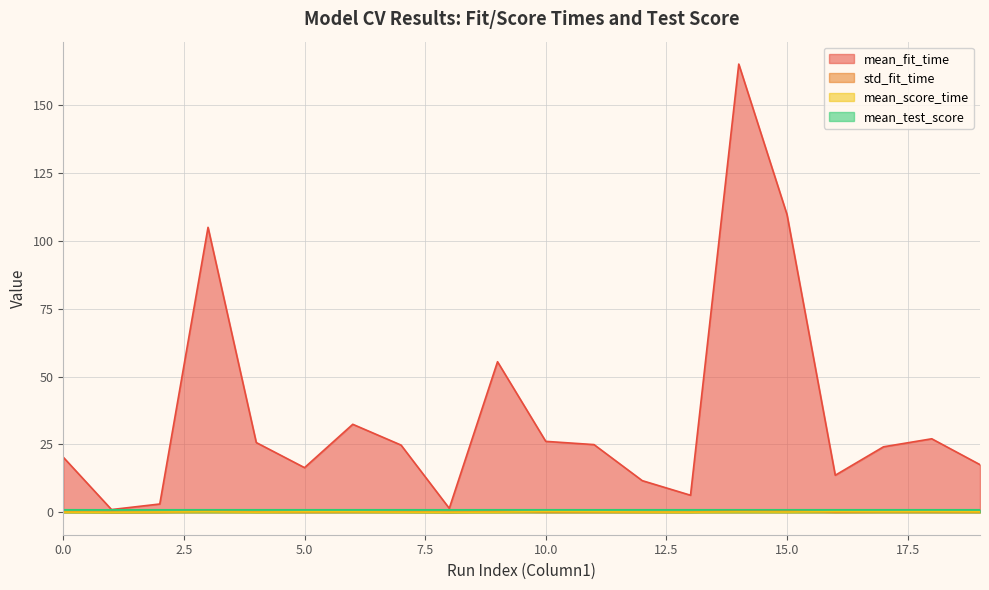

At which label is mean_score_time closest to 0?

1